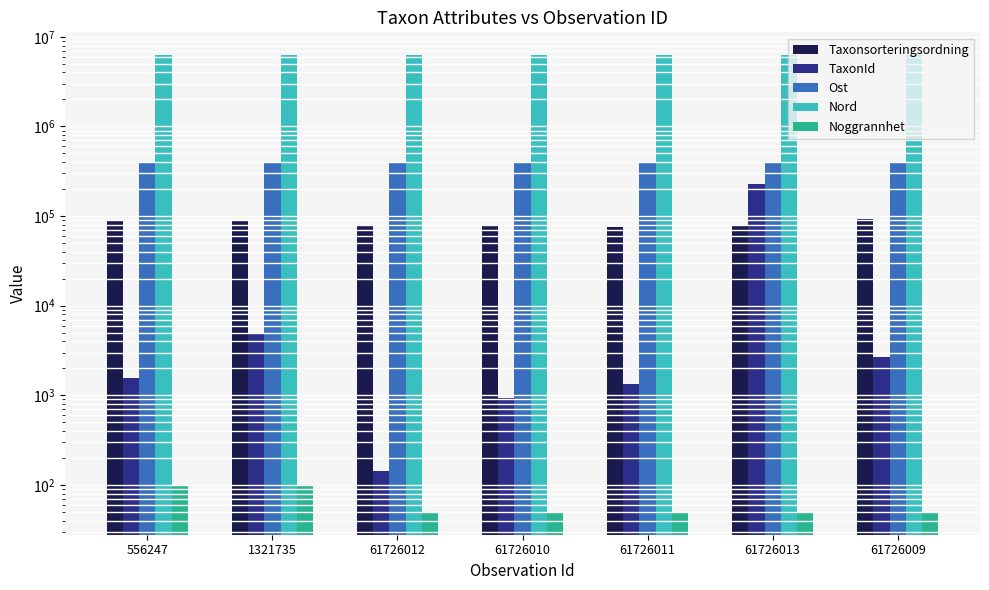

How many groups of bars are there?

7